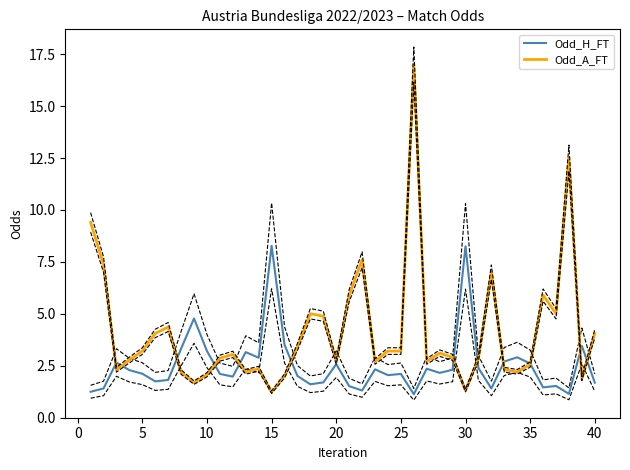

What is the maximum value for Odd_H_FT?

8.3